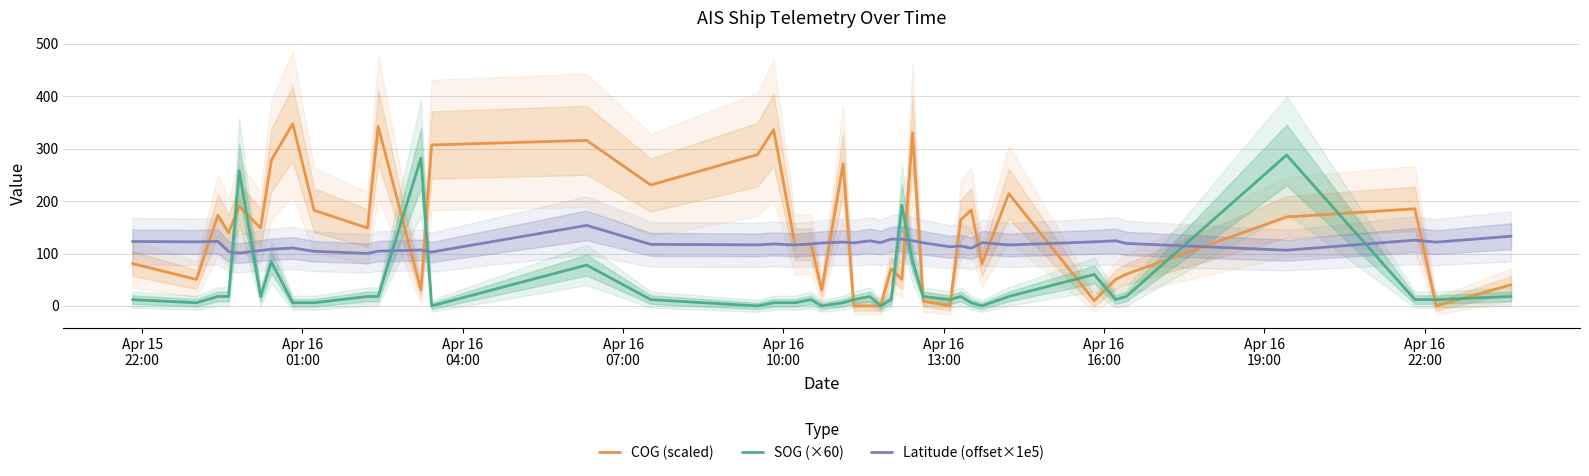

How many lines are shown in the chart?

3